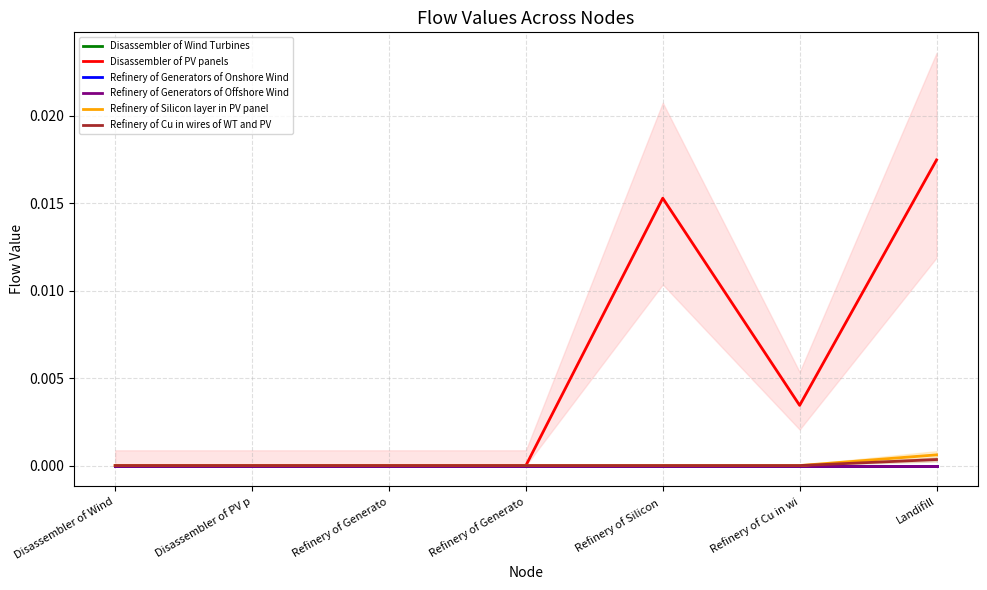

True or false: Refinery of Generators of Onshore Wind has a value of 0.0 at Refinery of Generato.

True